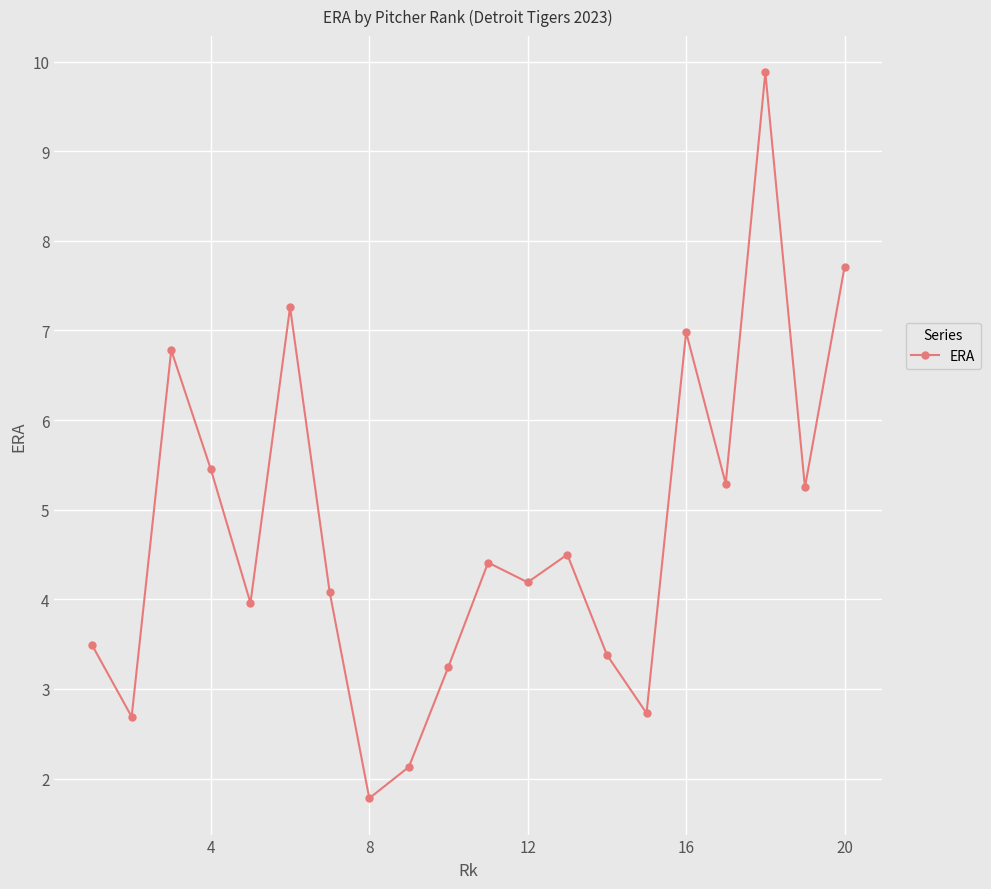

What is the sum of all values?

95.2